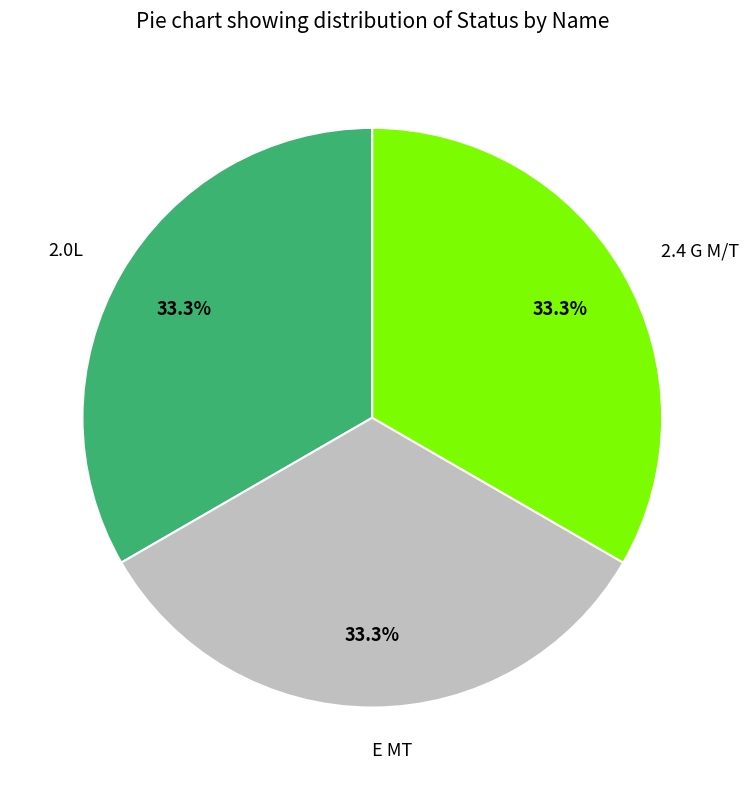

What percentage is NOT represented by 2.0L?

66.7%